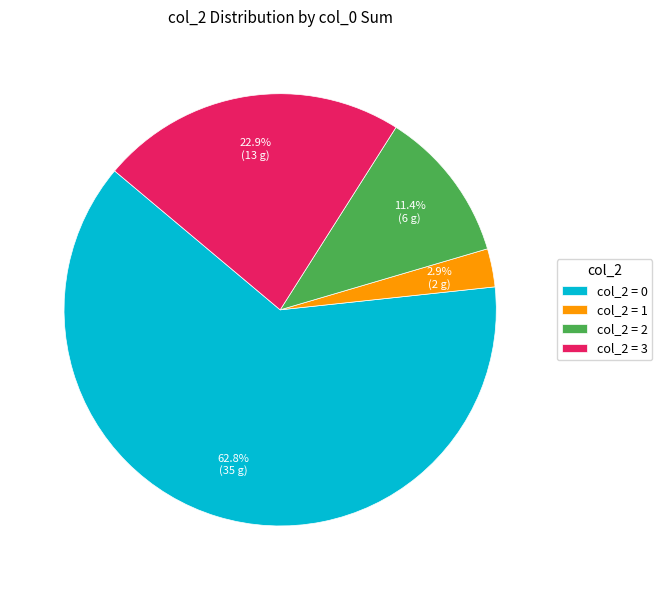

To the nearest percent, what is the average slice percentage?

25%